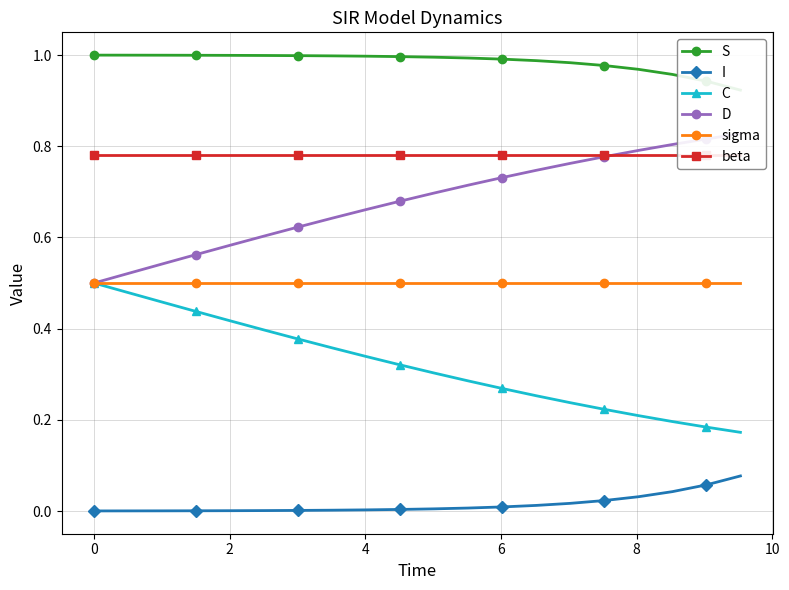

What are all the series names shown in the legend?

S, I, C, D, sigma, beta